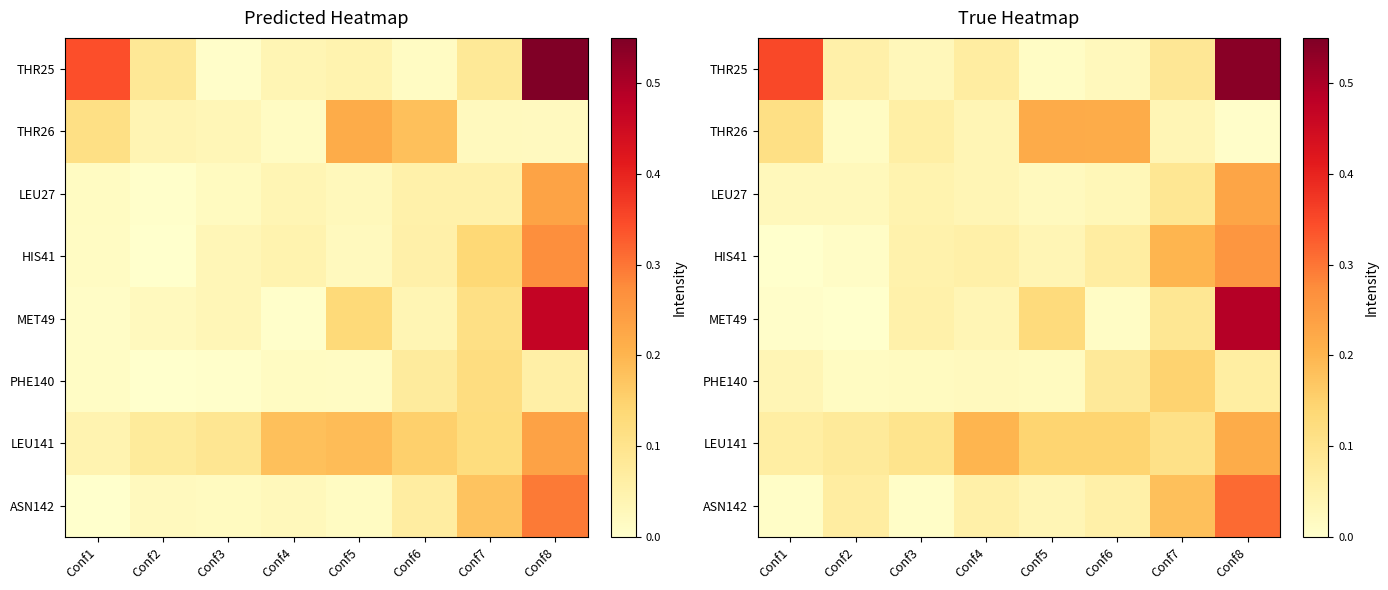

Which series has the largest range (max minus min)?

THR25